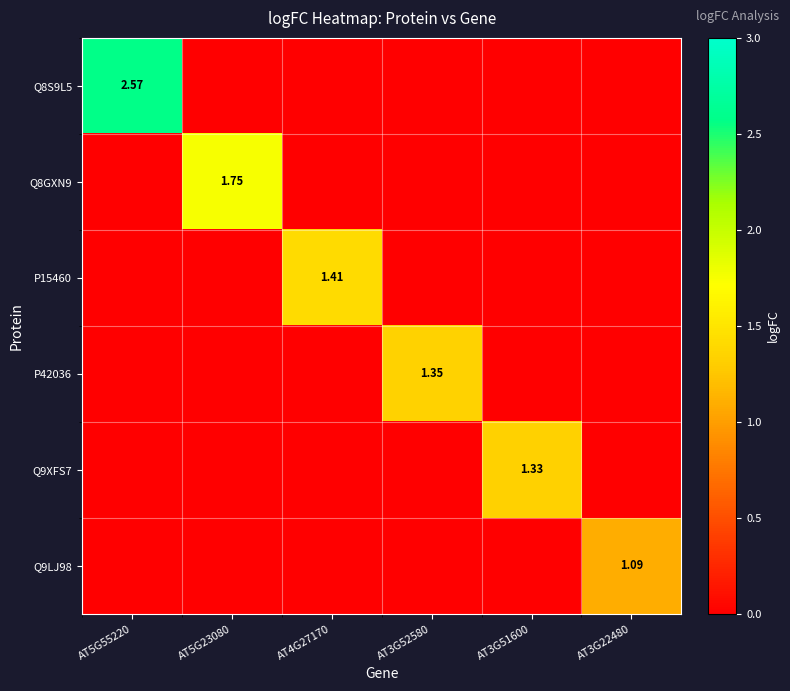

List the series in order of their peak value, lowest first.

Q9LJ98, Q9XFS7, P42036, P15460, Q8GXN9, Q8S9L5